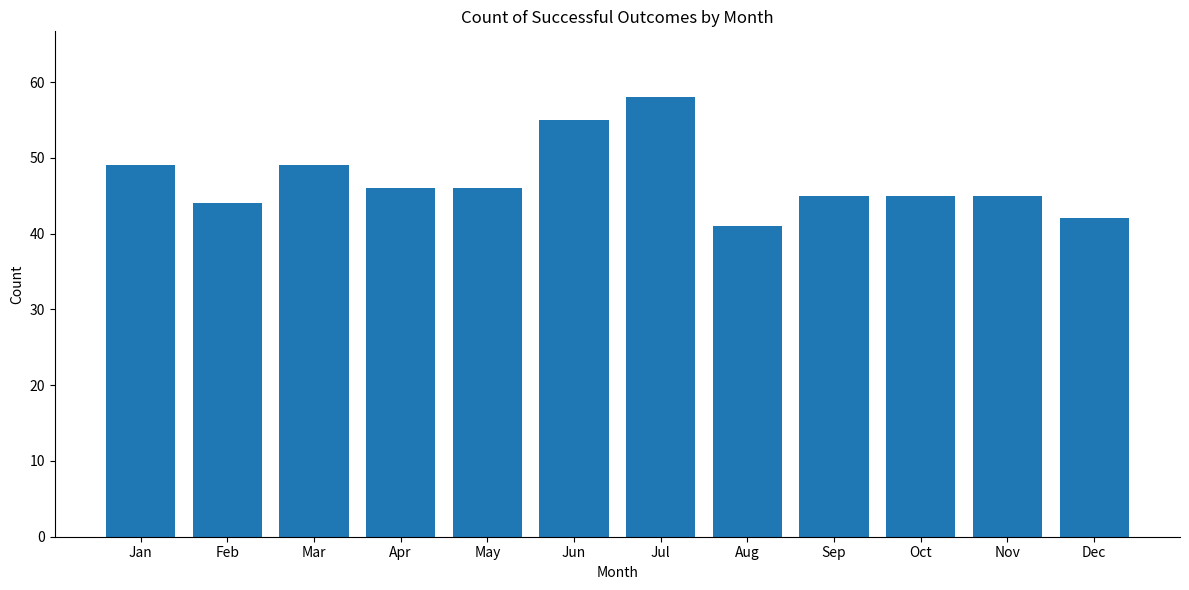

What is the smallest value displayed?

41